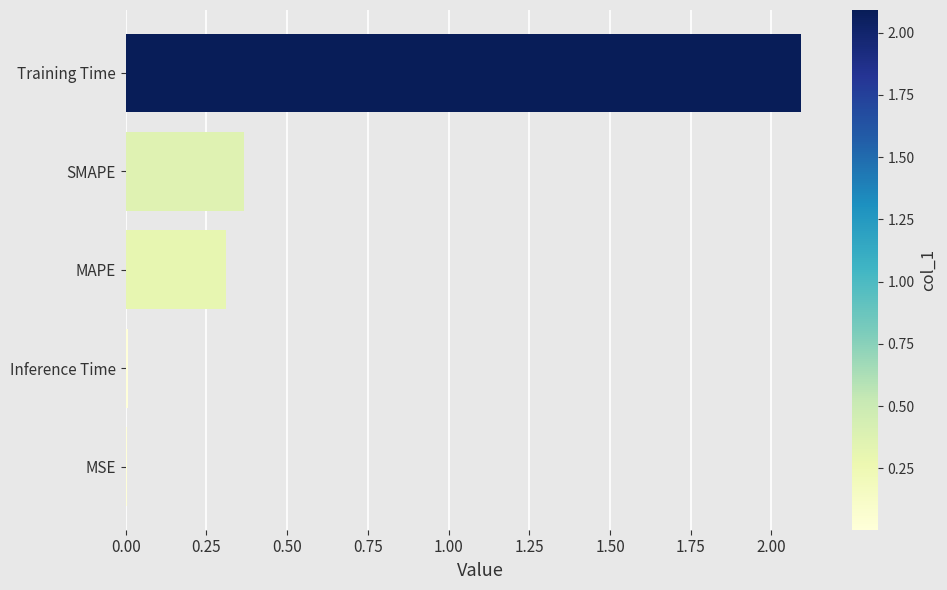

Are the bars horizontal?

Yes